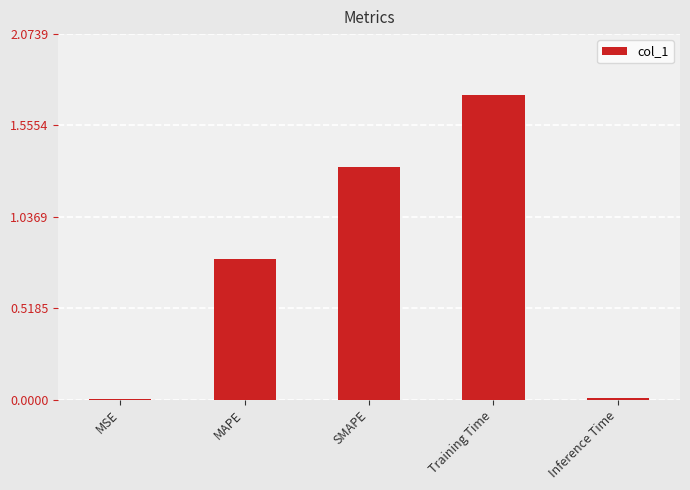

The value at MAPE is 0.2. True or false?

False